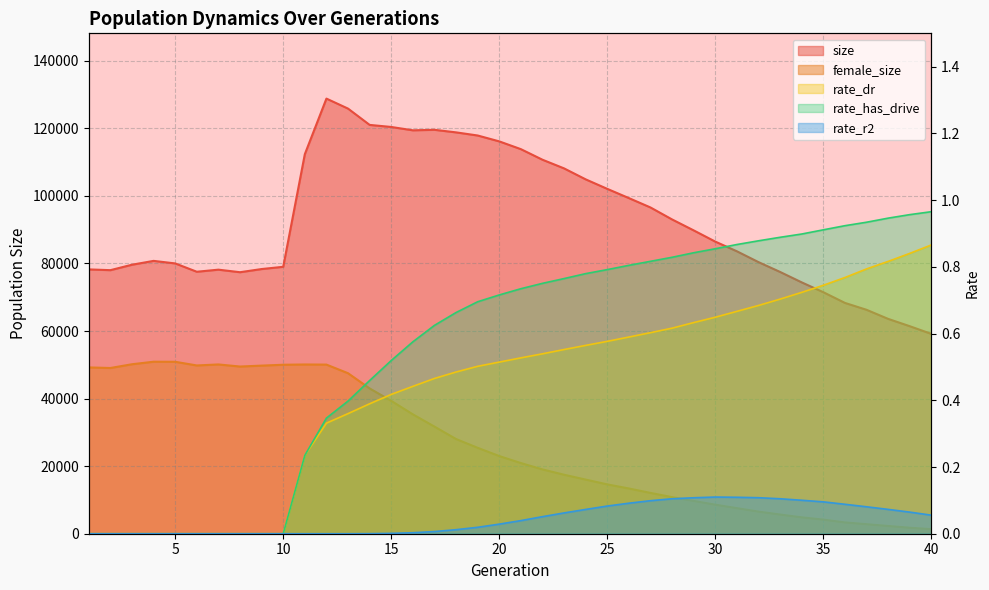

Reading left to right, transcribe all the data shown in this chart.

size: 78234.0	78008.0	79617.0	80755.0	80004.0	77539.0	78156.0	77401.0	78339.0	79003.0	112335.0	128787.0	125827.0	121002.0	120391.0	119401.0	119552.0	118791.0	117867.0	116125.0	113825.0	110695.0	108129.0	104884.0	102070.0	99338.0	96563.0	93017.0	89779.0	86457.0	83591.0	80388.0	77476.0	74392.0	71483.0	68315.0	66279.0	63589.0	61423.0	59146.0
female_size: 49220.0	49051.0	50162.0	50910.0	50889.0	49804.0	50103.0	49485.0	49756.0	50013.0	50092.0	50056.0	47507.0	43006.0	39324.0	35338.0	31707.0	28030.0	25430.0	22990.0	20920.0	19037.0	17462.0	16028.0	14603.0	13393.0	12081.0	10833.0	9712.0	8605.0	7575.0	6552.0	5684.0	4857.0	4179.0	3352.0	2825.0	2298.0	1776.0	1357.0
rate_dr: 0.0	0.0	0.0	0.0	0.0	0.0	0.0	0.0	0.0	0.0	0.2	0.3	0.4	0.4	0.4	0.4	0.5	0.5	0.5	0.5	0.5	0.5	0.6	0.6	0.6	0.6	0.6	0.6	0.6	0.6	0.7	0.7	0.7	0.7	0.7	0.8	0.8	0.8	0.8	0.9
rate_has_drive: 0.0	0.0	0.0	0.0	0.0	0.0	0.0	0.0	0.0	0.0	0.2	0.3	0.4	0.5	0.5	0.6	0.6	0.7	0.7	0.7	0.7	0.8	0.8	0.8	0.8	0.8	0.8	0.8	0.8	0.9	0.9	0.9	0.9	0.9	0.9	0.9	0.9	0.9	1.0	1.0
rate_r2: 0.0	0.0	0.0	0.0	0.0	0.0	0.0	0.0	0.0	0.0	0.0	0.0	0.0	0.0	0.0	0.0	0.0	0.0	0.0	0.0	0.0	0.1	0.1	0.1	0.1	0.1	0.1	0.1	0.1	0.1	0.1	0.1	0.1	0.1	0.1	0.1	0.1	0.1	0.1	0.1